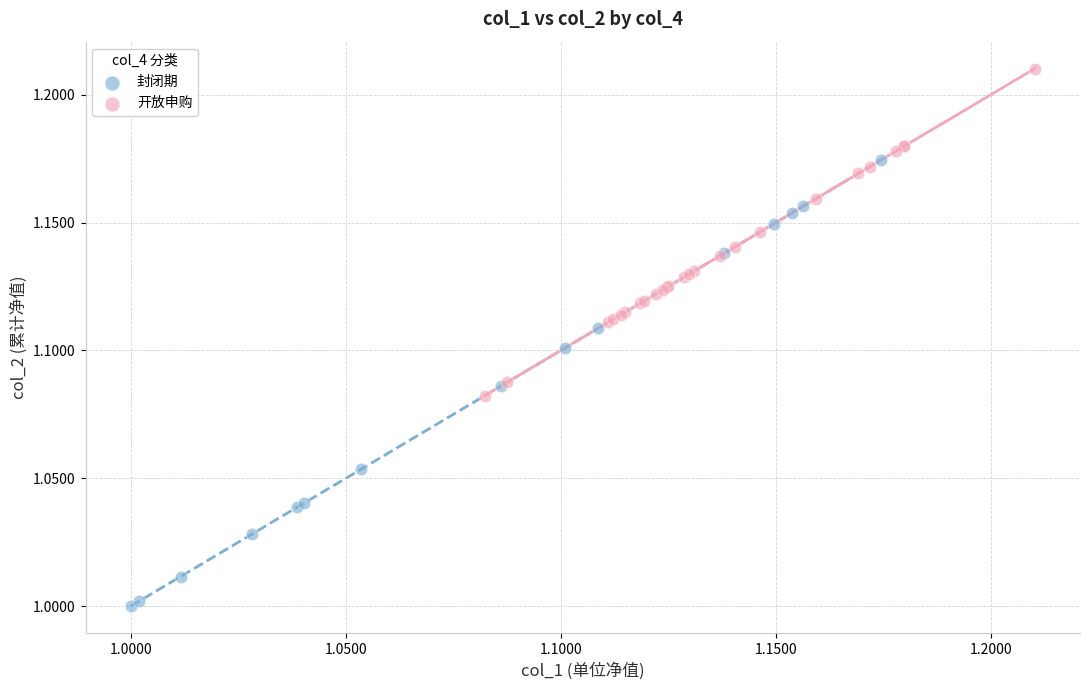

What are all the series names shown in the legend?

封闭期, 开放申购